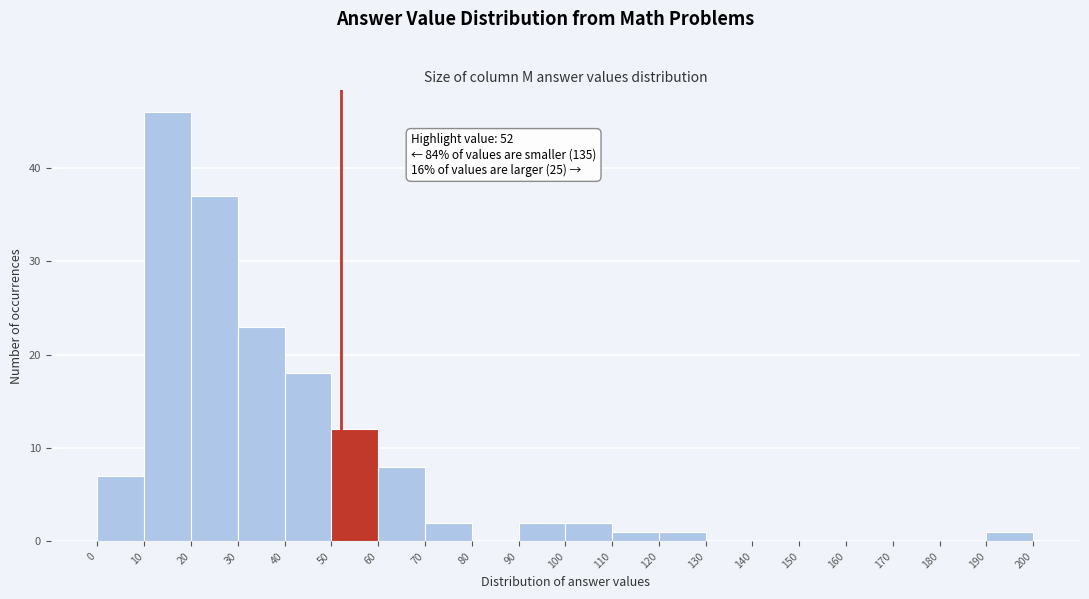

Over which range of the x-axis is the bar tallest?

10 to 20